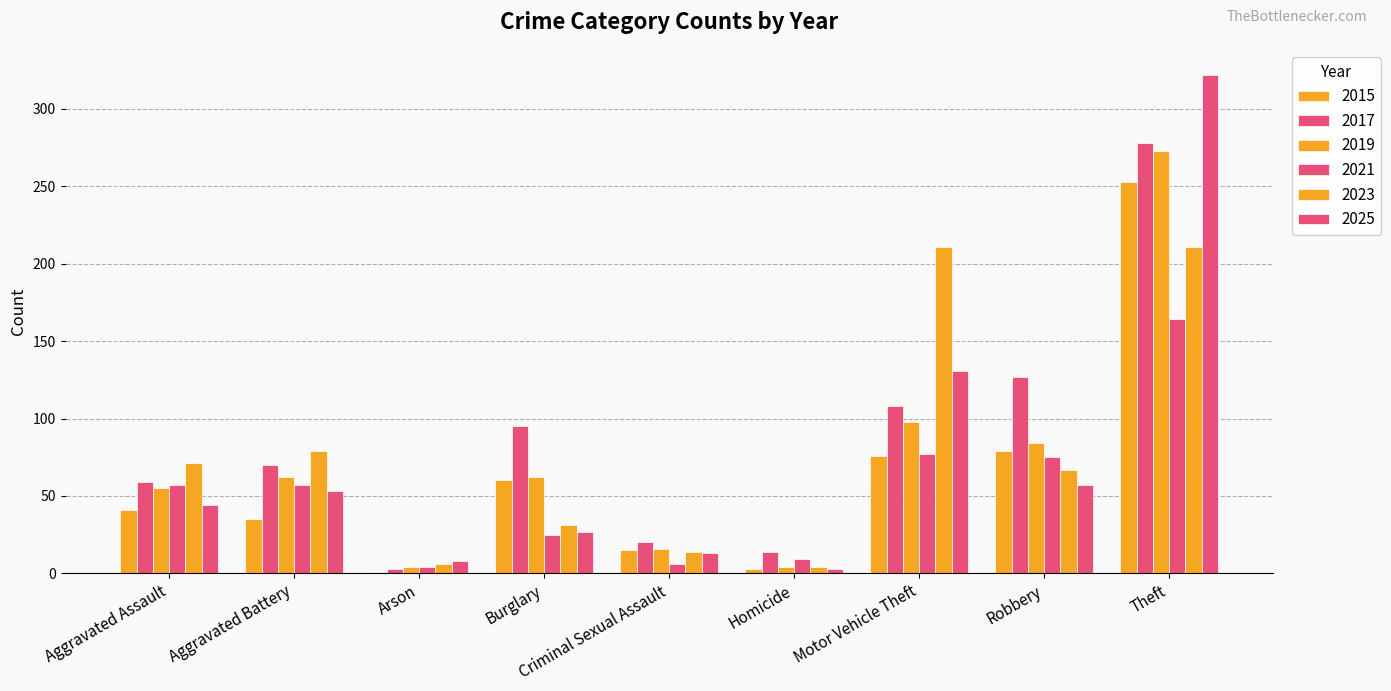

Reading left to right, transcribe all the data shown in this chart.

2015: Aggravated Assault=41	Aggravated Battery=35	Arson=1	Burglary=60	Criminal Sexual Assault=15	Homicide=3	Motor Vehicle Theft=76	Robbery=79	Theft=253
2017: Aggravated Assault=59	Aggravated Battery=70	Arson=3	Burglary=95	Criminal Sexual Assault=20	Homicide=14	Motor Vehicle Theft=108	Robbery=127	Theft=278
2019: Aggravated Assault=55	Aggravated Battery=62	Arson=4	Burglary=62	Criminal Sexual Assault=16	Homicide=4	Motor Vehicle Theft=98	Robbery=84	Theft=273
2021: Aggravated Assault=57	Aggravated Battery=57	Arson=4	Burglary=25	Criminal Sexual Assault=6	Homicide=9	Motor Vehicle Theft=77	Robbery=75	Theft=164
2023: Aggravated Assault=71	Aggravated Battery=79	Arson=6	Burglary=31	Criminal Sexual Assault=14	Homicide=4	Motor Vehicle Theft=211	Robbery=67	Theft=211
2025: Aggravated Assault=44	Aggravated Battery=53	Arson=8	Burglary=27	Criminal Sexual Assault=13	Homicide=3	Motor Vehicle Theft=131	Robbery=57	Theft=322